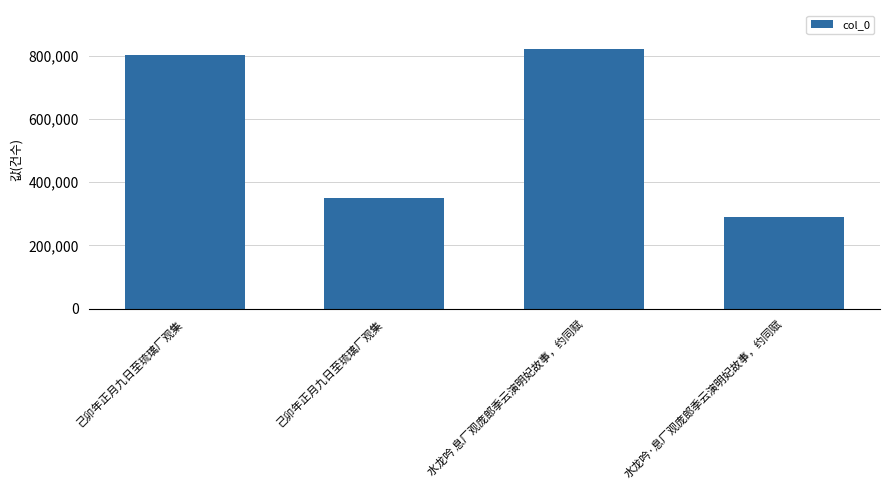

How many series are shown in this chart?

1